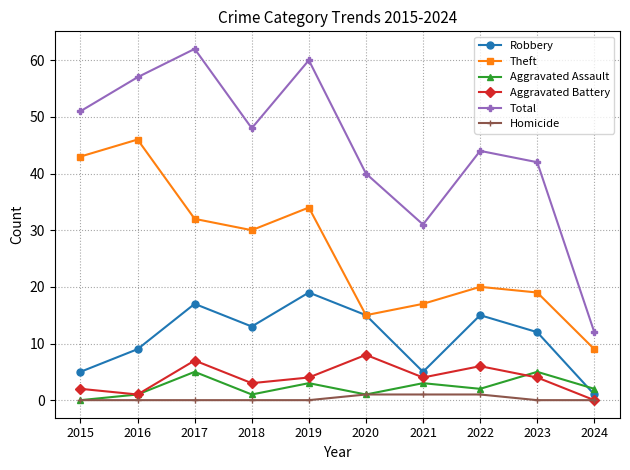

Read the Aggravated Battery value at 2015.

2